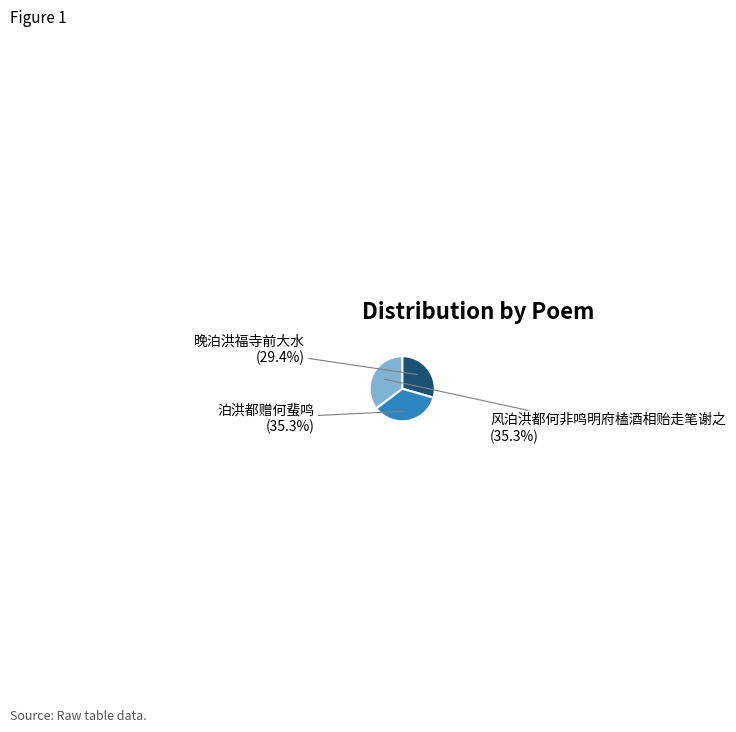

True or false: 泊洪都赠何蜚鸣 accounts for 35% of the total.

True